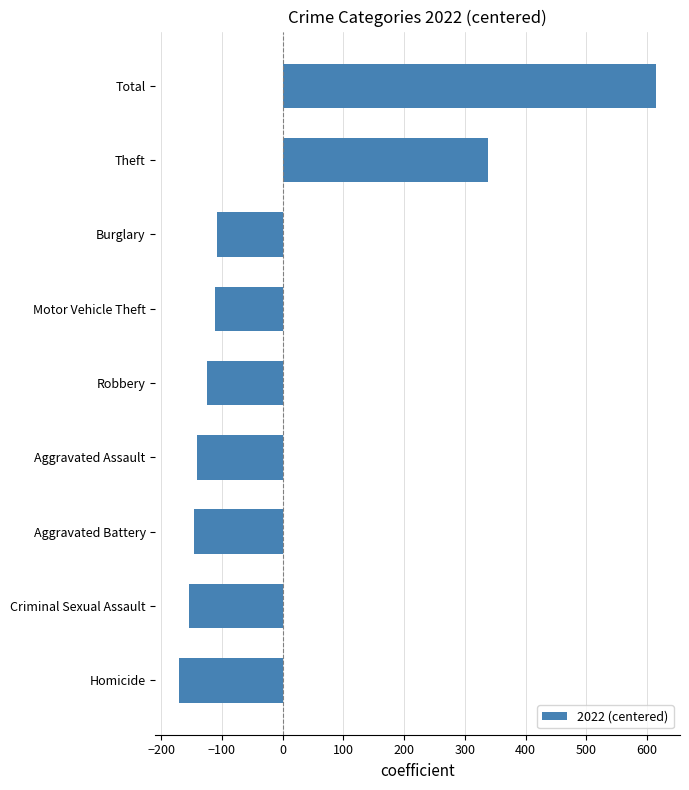

What is the greatest value displayed?

614.9